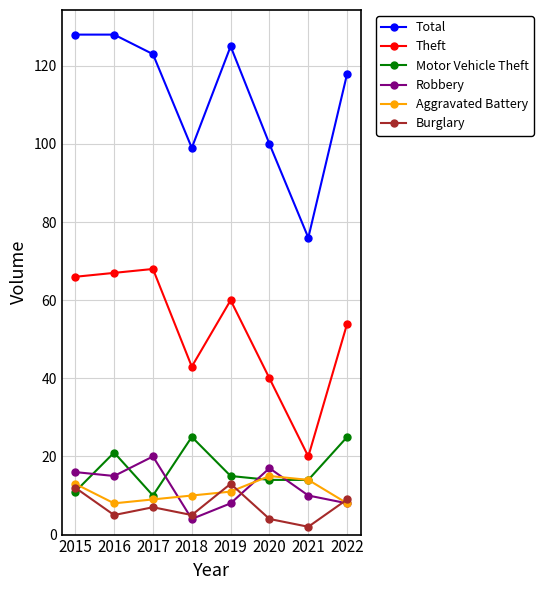

What is the spread (max minus min) of values at 2017?

116